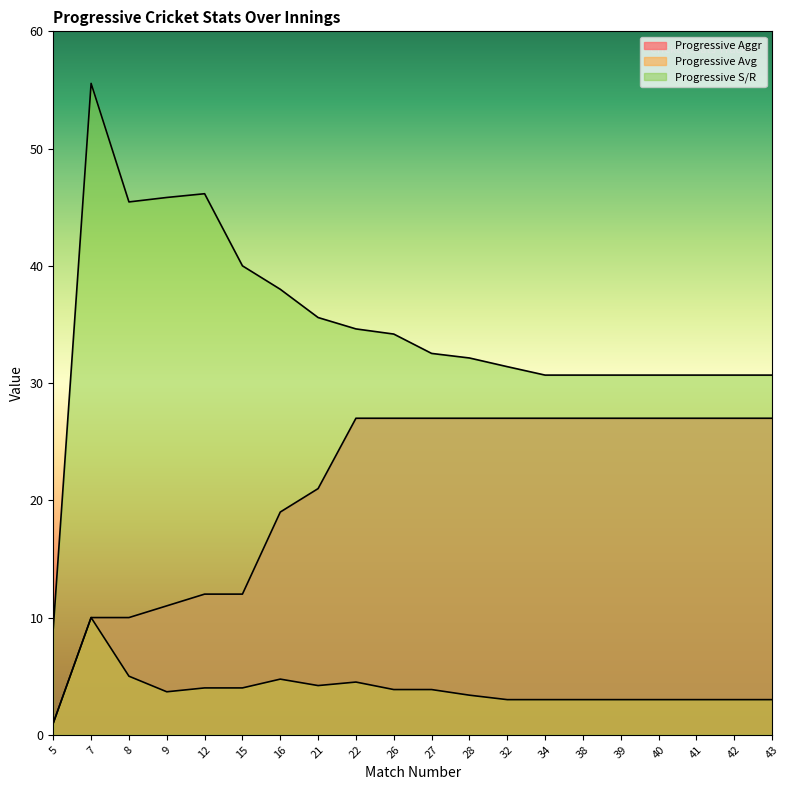

What is the difference between the second highest and second lowest values in the Progressive Aggr series?

17.0